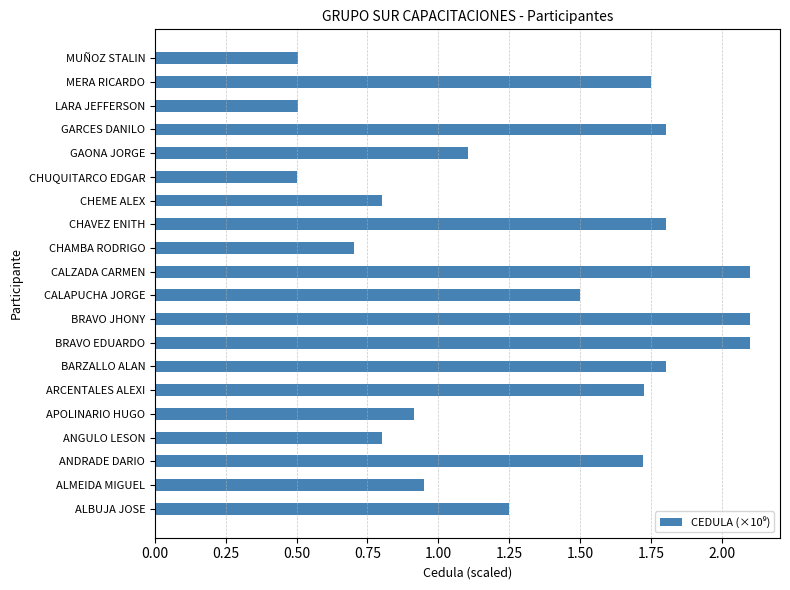

The chart shows a value of 0.5 at LARA JEFFERSON. True or false?

True